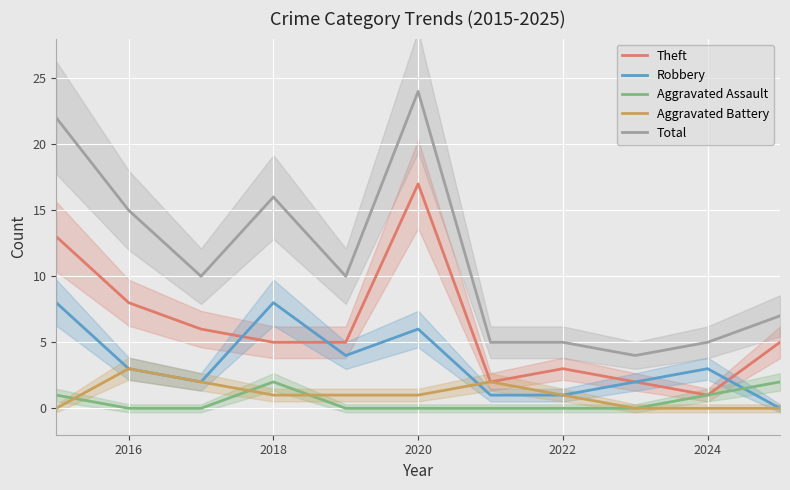

The Total series shows 9 at 2024. True or false?

False